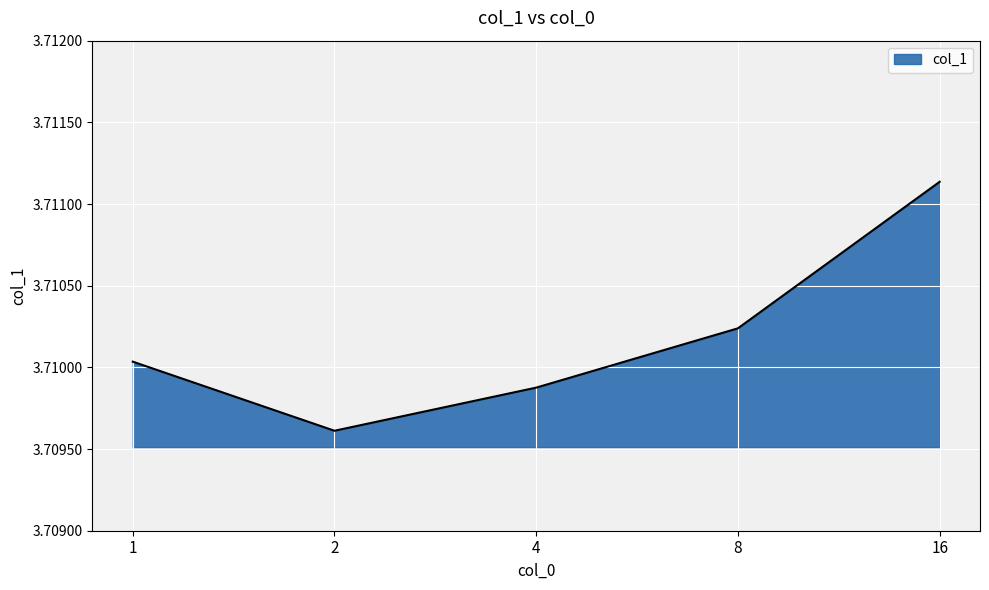

Where is the first local minimum?

2